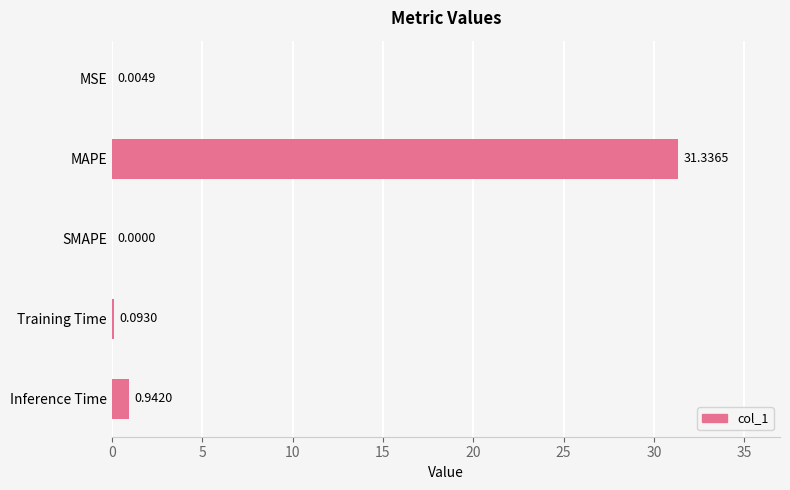

Where is the data nearest to the value 15?

Inference Time